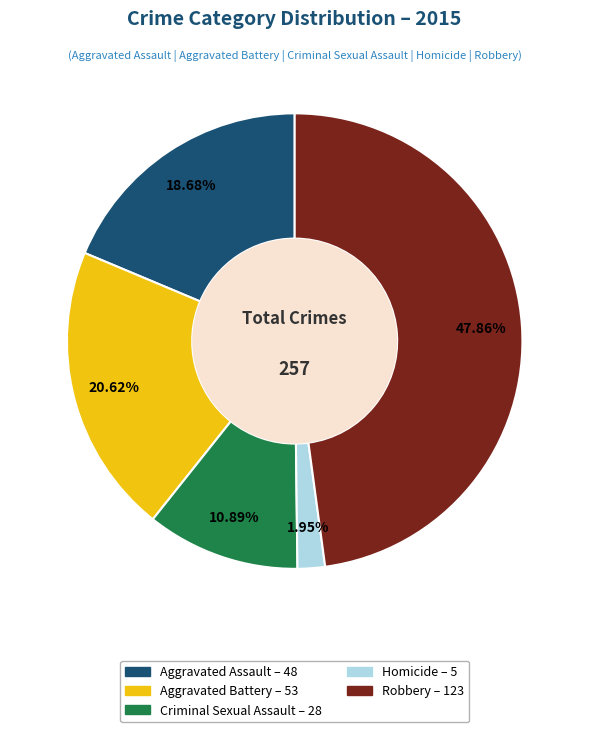

What percentage is the Aggravated Assault slice, to the nearest percent?

19%